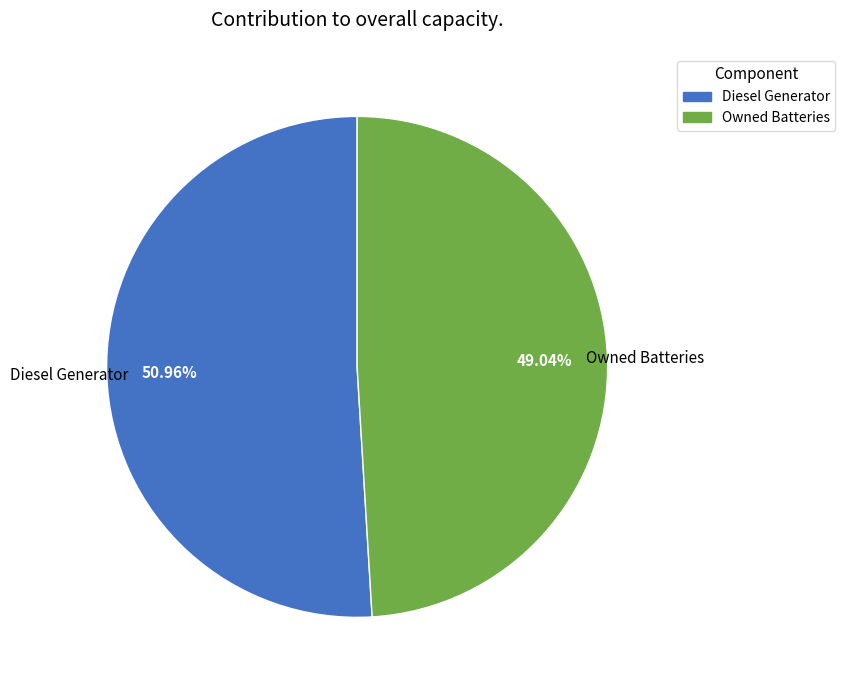

Is there a majority slice in this chart?

Yes